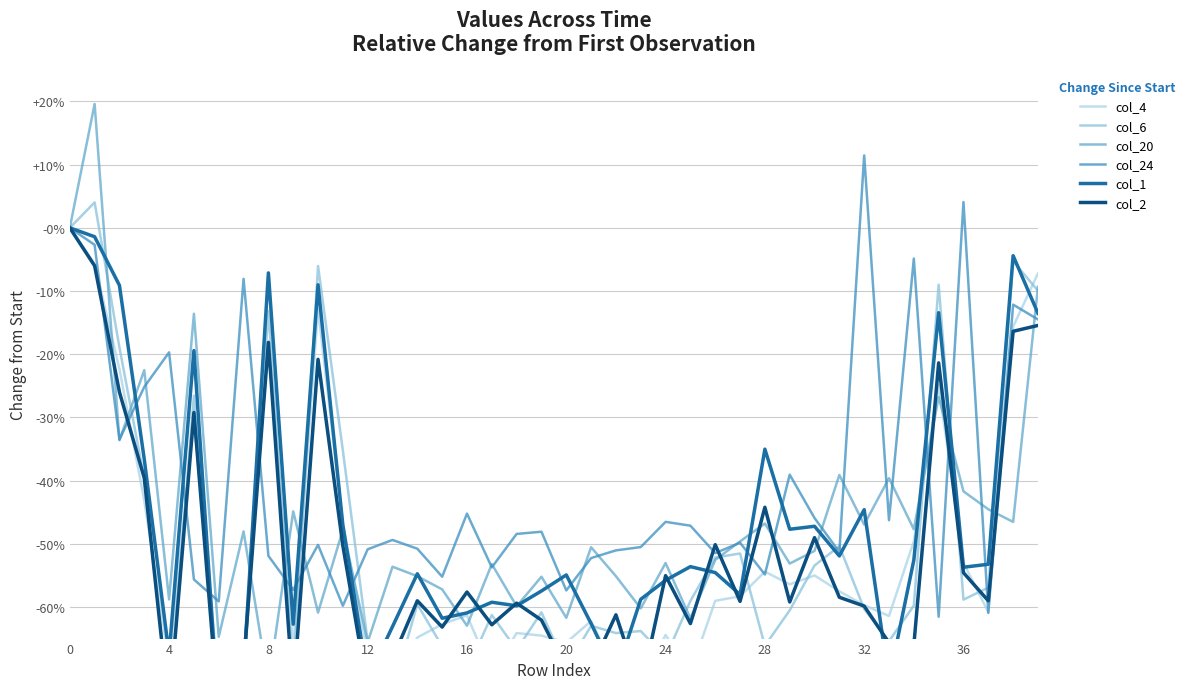

Reading left to right, transcribe all the data shown in this chart.

col_4: 0.0	-0.1	-0.2	-0.4	-0.7	-0.3	-0.7	-0.7	-0.2	-0.7	-0.1	-0.5	-0.7	-0.7	-0.6	-0.6	-0.6	-0.7	-0.6	-0.6	-0.7	-0.6	-0.7	-0.7	-0.6	-0.7	-0.6	-0.6	-0.5	-0.6	-0.6	-0.6	-0.6	-0.6	-0.5	-0.2	-0.5	-0.6	-0.2	-0.1
col_6: 0.0	0.0	-0.2	-0.4	-0.8	-0.3	-0.7	-0.7	-0.1	-0.7	-0.1	-0.4	-0.7	-0.7	-0.6	-0.7	-0.7	-0.6	-0.7	-0.6	-0.7	-0.6	-0.6	-0.6	-0.7	-0.6	-0.5	-0.5	-0.7	-0.6	-0.5	-0.5	-0.6	-0.7	-0.6	-0.1	-0.6	-0.6	-0.1	-0.1
col_20: 0.0	0.2	-0.3	-0.2	-0.6	-0.1	-0.6	-0.5	-0.7	-0.4	-0.6	-0.5	-0.7	-0.5	-0.6	-0.6	-0.6	-0.5	-0.6	-0.6	-0.6	-0.5	-0.6	-0.6	-0.5	-0.6	-0.5	-0.5	-0.5	-0.5	-0.5	-0.4	-0.5	-0.4	-0.5	-0.3	-0.4	-0.4	-0.5	-0.1
col_24: 0.0	-0.0	-0.3	-0.3	-0.2	-0.6	-0.6	-0.1	-0.5	-0.6	-0.5	-0.6	-0.5	-0.5	-0.5	-0.6	-0.5	-0.5	-0.5	-0.5	-0.6	-0.5	-0.5	-0.5	-0.5	-0.5	-0.5	-0.5	-0.5	-0.4	-0.5	-0.5	0.1	-0.5	-0.0	-0.6	0.0	-0.6	-0.1	-0.1
col_1: 0.0	-0.0	-0.1	-0.4	-0.7	-0.2	-0.8	-0.7	-0.1	-0.6	-0.1	-0.5	-0.7	-0.6	-0.5	-0.6	-0.6	-0.6	-0.6	-0.6	-0.5	-0.6	-0.7	-0.6	-0.6	-0.5	-0.5	-0.6	-0.4	-0.5	-0.5	-0.5	-0.4	-0.7	-0.5	-0.1	-0.5	-0.5	-0.0	-0.1
col_2: 0.0	-0.1	-0.3	-0.4	-0.8	-0.3	-0.8	-0.7	-0.2	-0.7	-0.2	-0.5	-0.7	-0.7	-0.6	-0.6	-0.6	-0.6	-0.6	-0.6	-0.7	-0.7	-0.6	-0.7	-0.6	-0.6	-0.5	-0.6	-0.4	-0.6	-0.5	-0.6	-0.6	-0.7	-0.7	-0.2	-0.5	-0.6	-0.2	-0.2